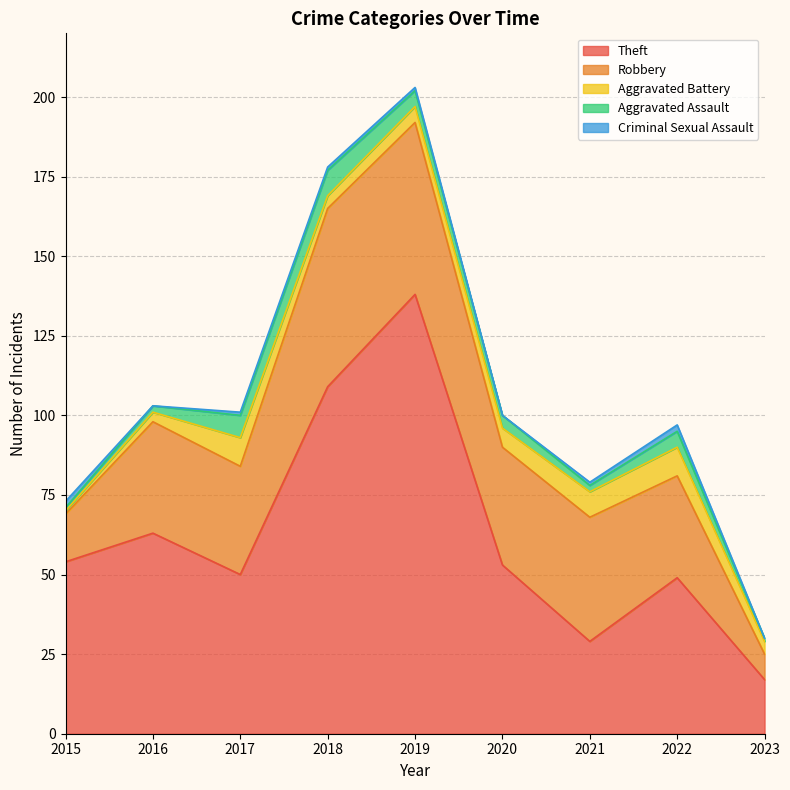

How many data points in Criminal Sexual Assault are less than 1?

3